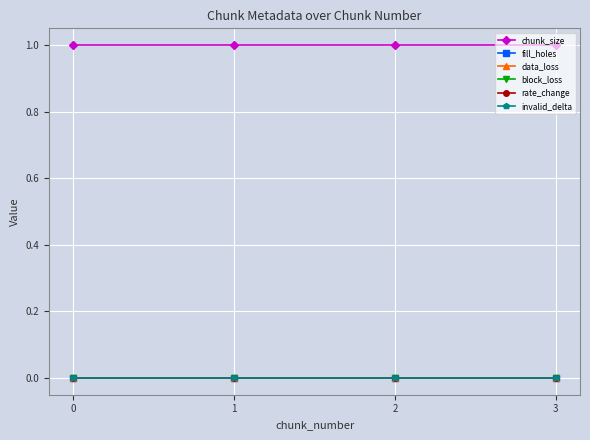

Reading right to left, extract all data points from this chart.

chunk_size: 3=1	2=1	1=1	0=1
fill_holes: 3=0	2=0	1=0	0=0
data_loss: 3=0	2=0	1=0	0=0
block_loss: 3=0	2=0	1=0	0=0
rate_change: 3=0	2=0	1=0	0=0
invalid_delta: 3=0	2=0	1=0	0=0